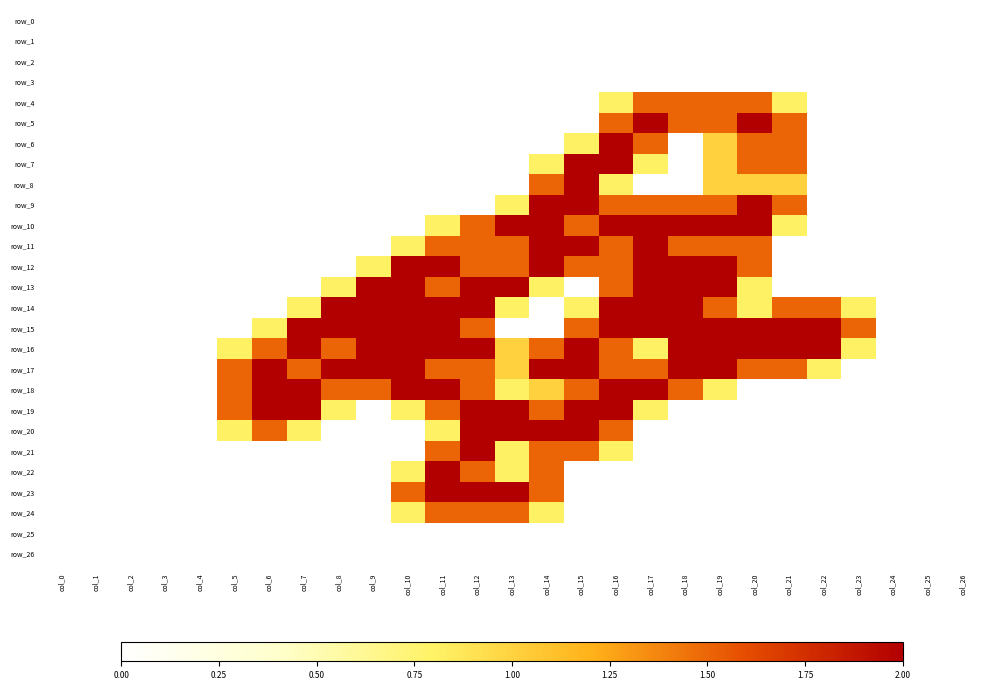

Is it true that row_24 equals 0.7 at col_15?

False